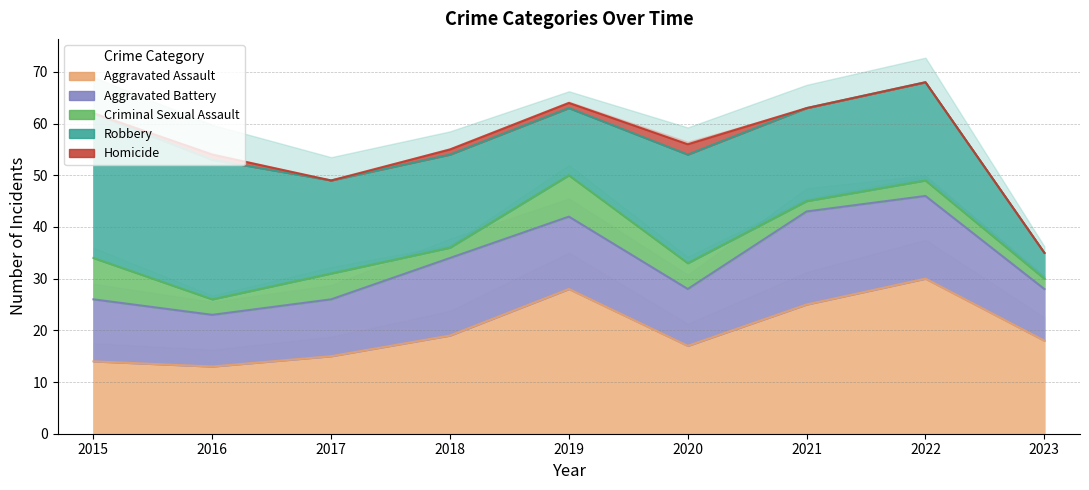

True or false: Homicide has a value of 1 at 2016.

True